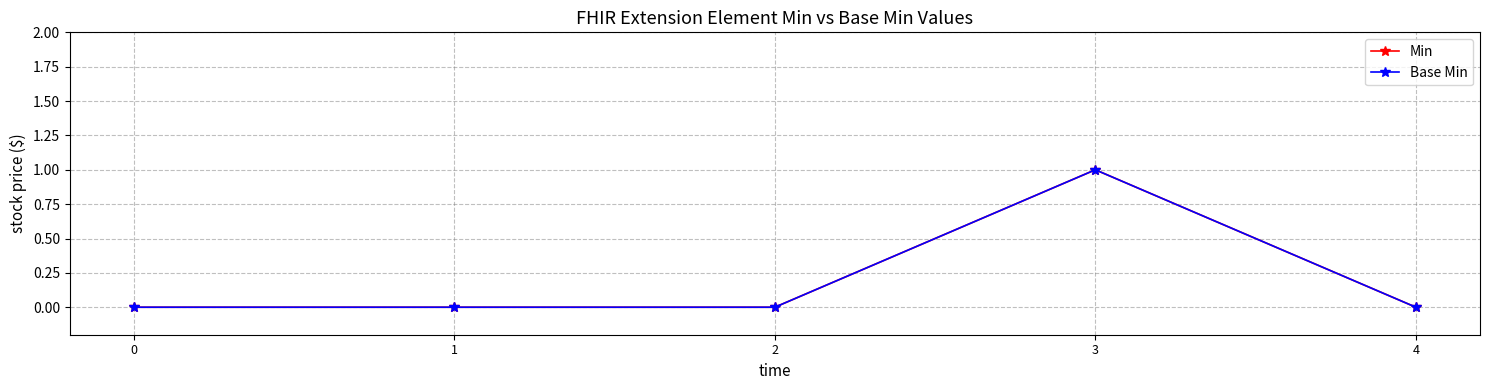

True or false: Base Min has a value of 0 at 1.

True